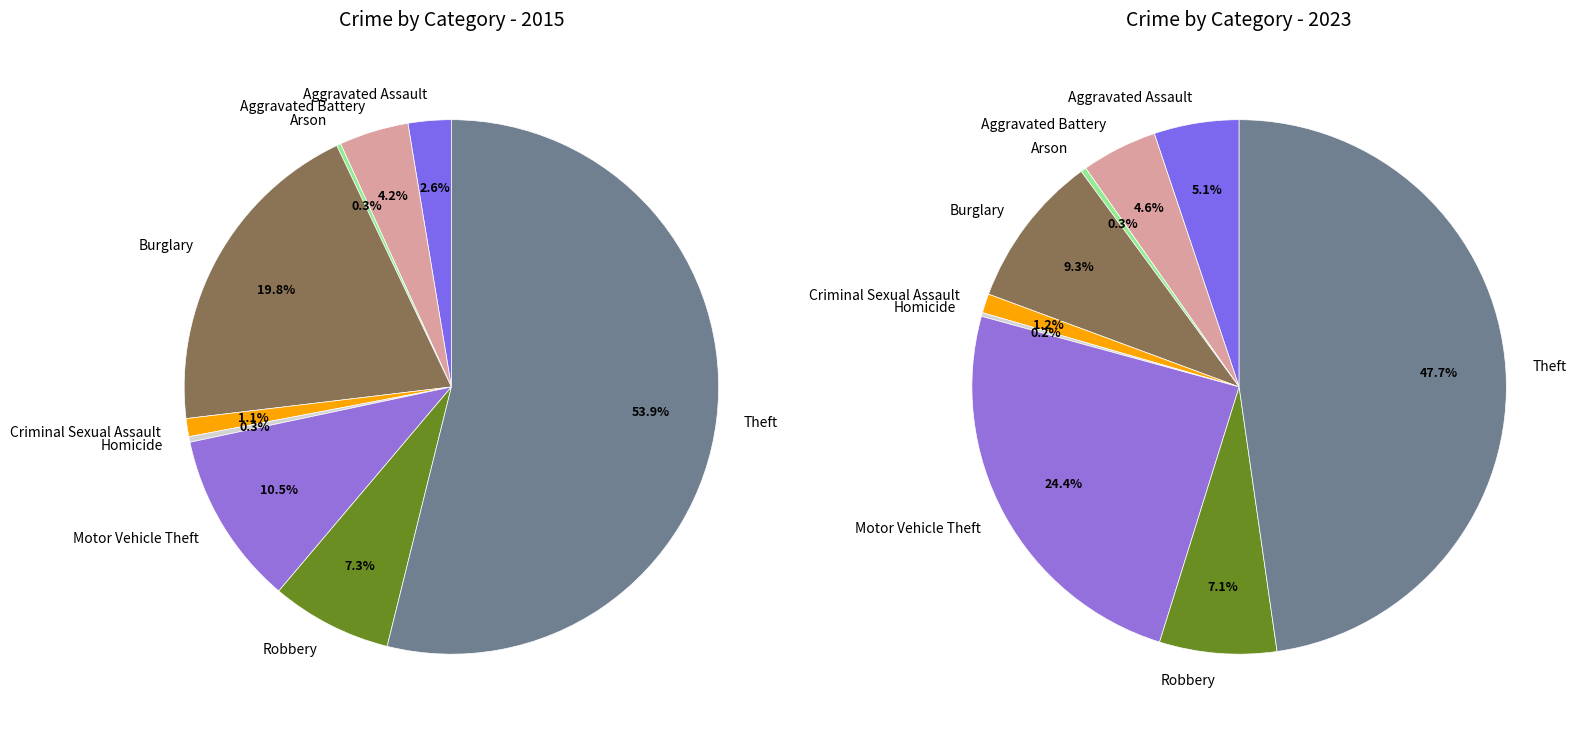

Is the sum of 5 and 8 greater than half?

Yes